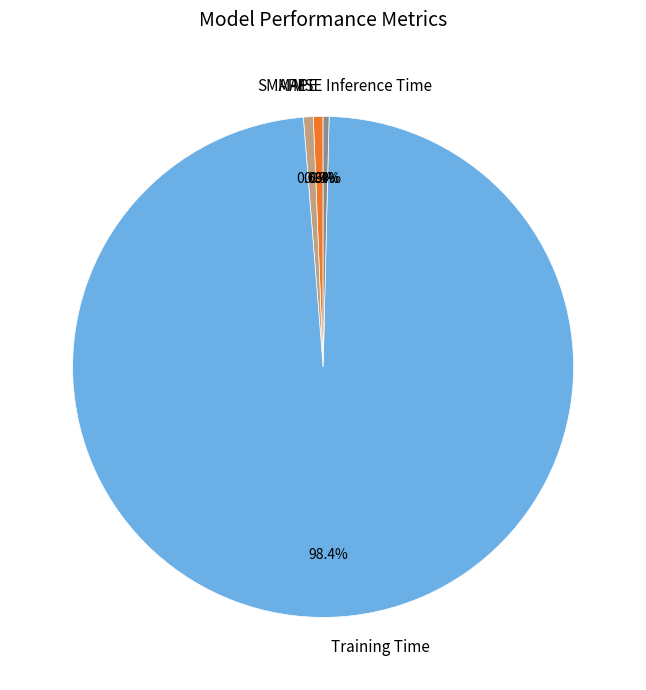

Which has a higher value, Training Time or Inference Time?

Training Time